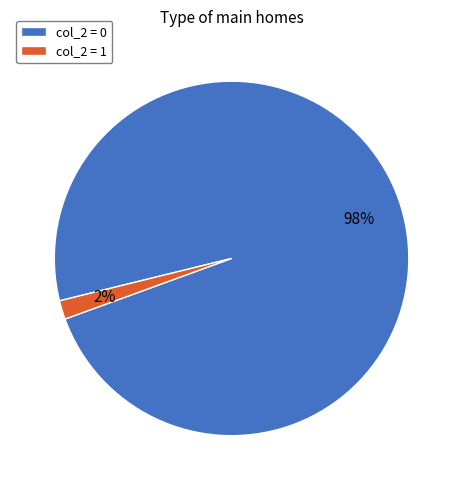

Does col_2 = 0 represent more than half of the total?

Yes